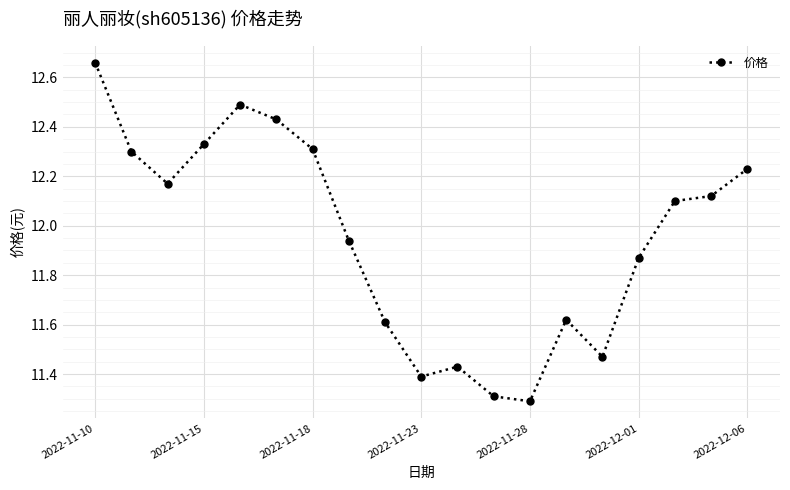

True or false: there are more than 0 points higher than both neighbors.

True